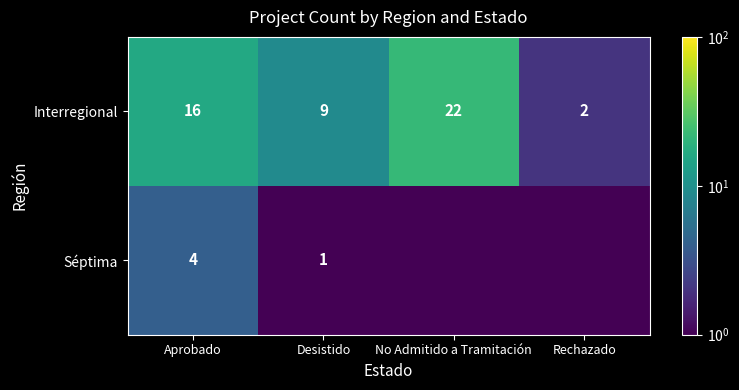

At how many categories does at least one series exceed 10?

2